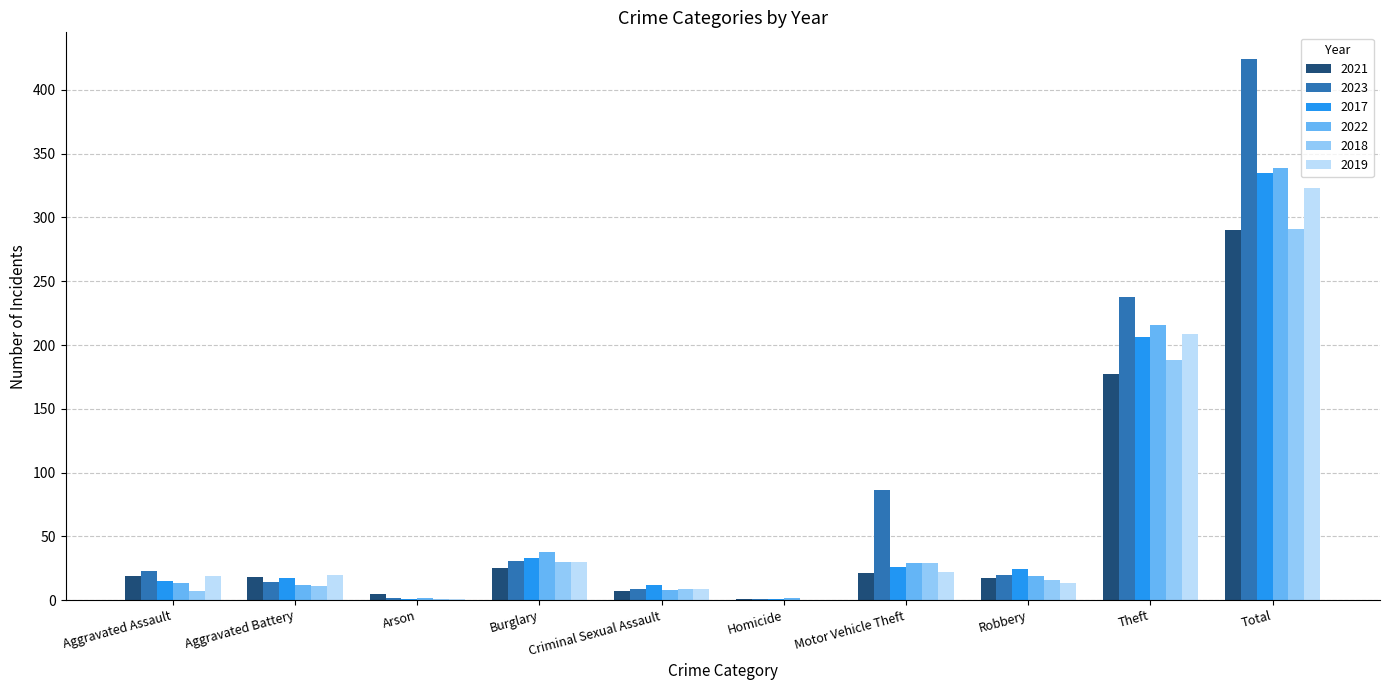

The 2021 series shows 413 at Total. True or false?

False